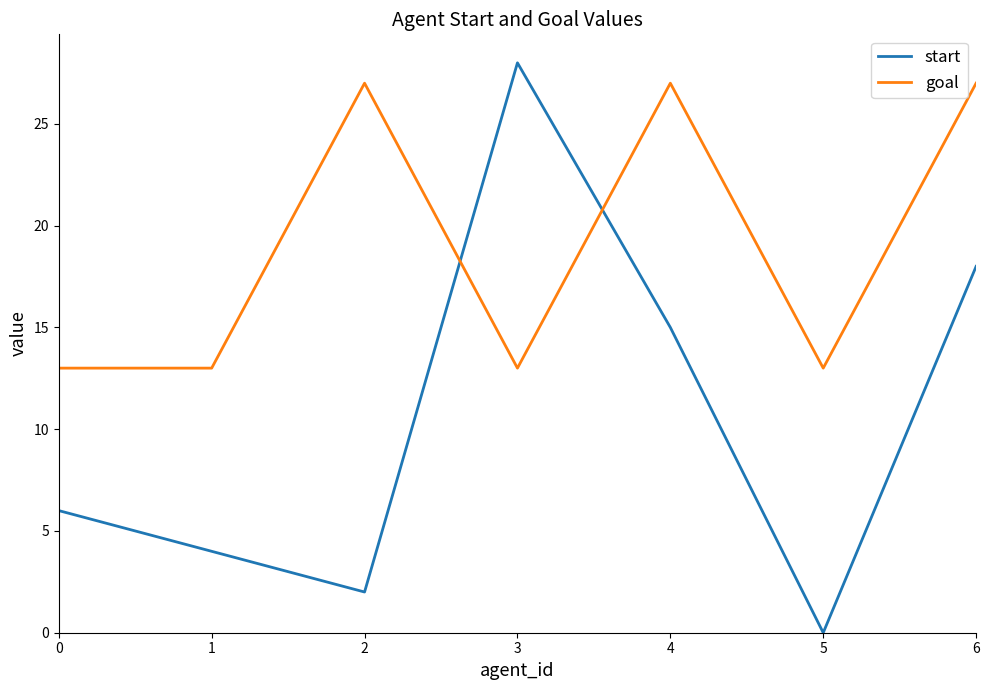

Which series changed the most between 1 and 2?

goal